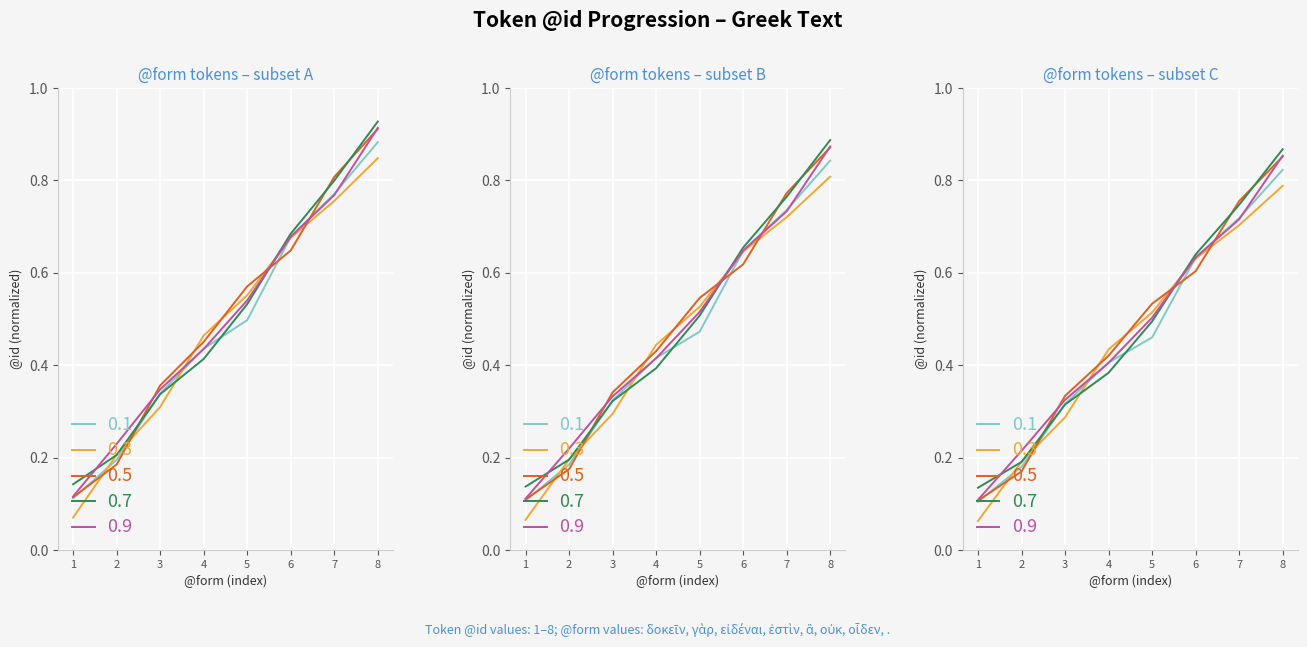

List the labels in order of value, smallest first.

1, 2, 3, 4, 5, 6, 7, 8